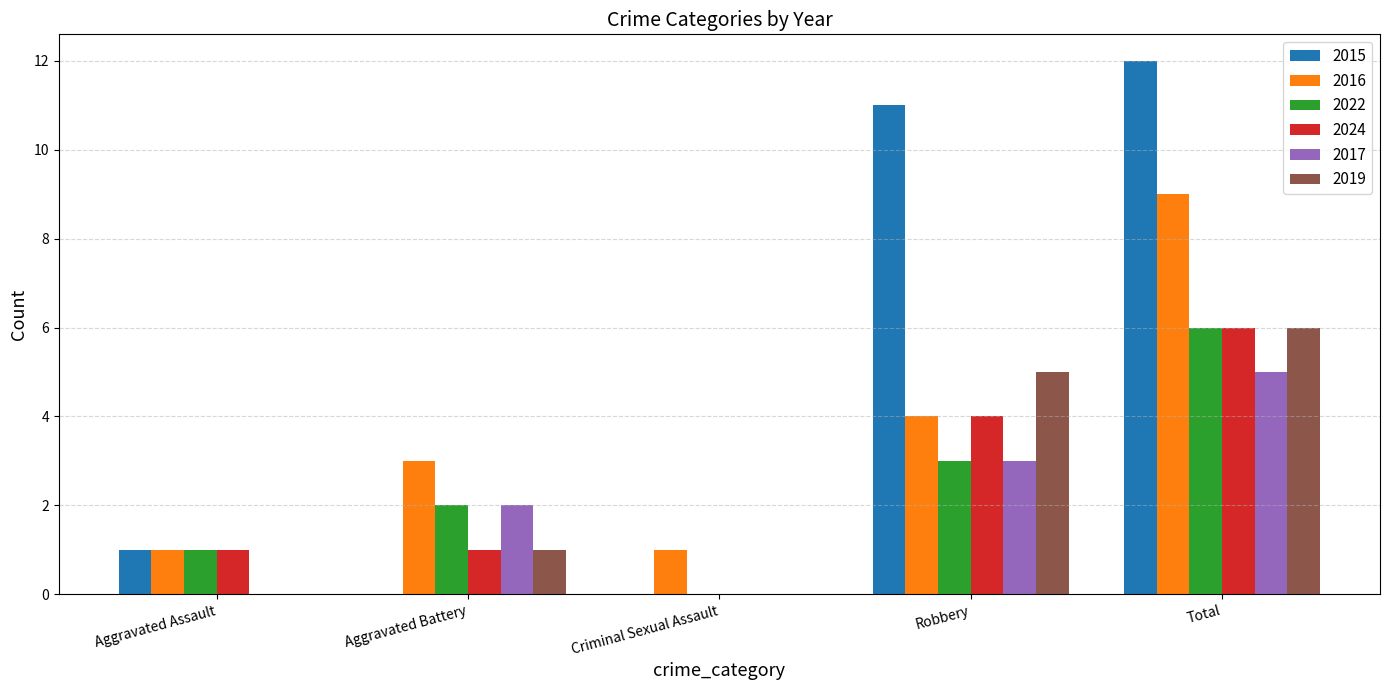

Reading left to right, what are all the values shown in this chart?

2015: Aggravated Assault=1	Aggravated Battery=0	Criminal Sexual Assault=0	Robbery=11	Total=12
2016: Aggravated Assault=1	Aggravated Battery=3	Criminal Sexual Assault=1	Robbery=4	Total=9
2022: Aggravated Assault=1	Aggravated Battery=2	Criminal Sexual Assault=0	Robbery=3	Total=6
2024: Aggravated Assault=1	Aggravated Battery=1	Criminal Sexual Assault=0	Robbery=4	Total=6
2017: Aggravated Assault=0	Aggravated Battery=2	Criminal Sexual Assault=0	Robbery=3	Total=5
2019: Aggravated Assault=0	Aggravated Battery=1	Criminal Sexual Assault=0	Robbery=5	Total=6